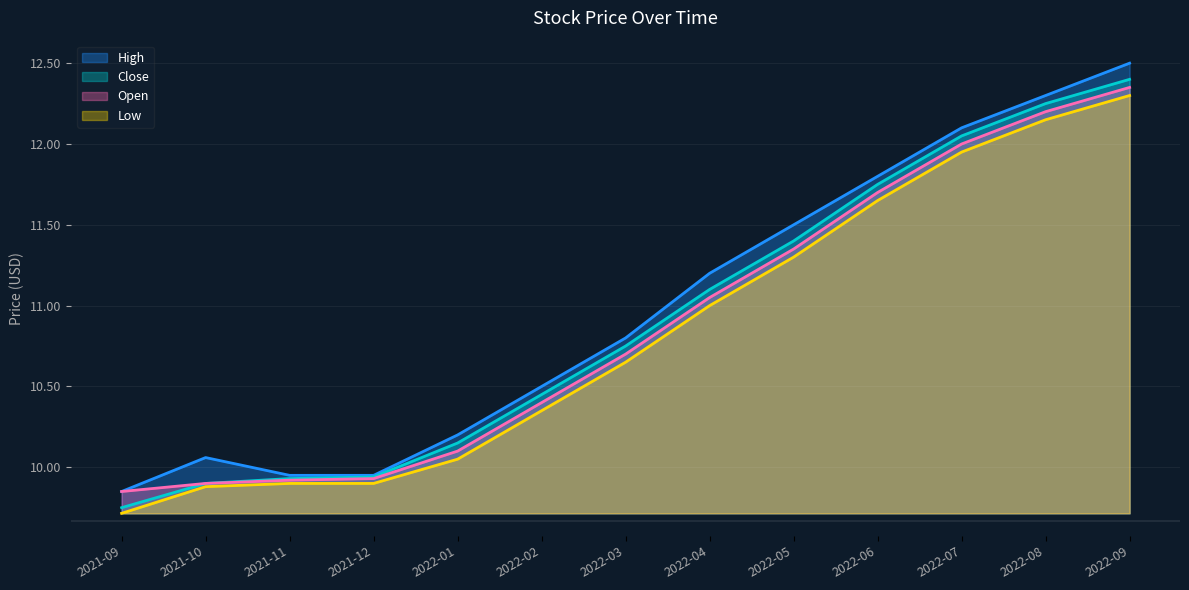

At which category is the sum across all series the highest?

2022-09